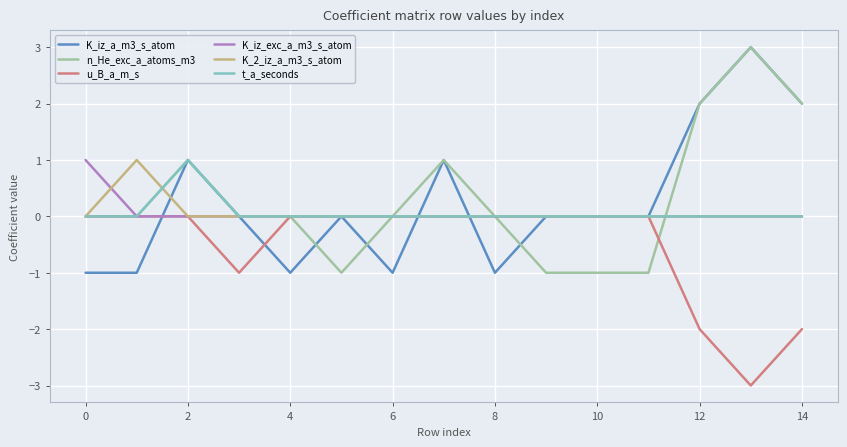

Which series has the largest range (max minus min)?

K_iz_a_m3_s_atom